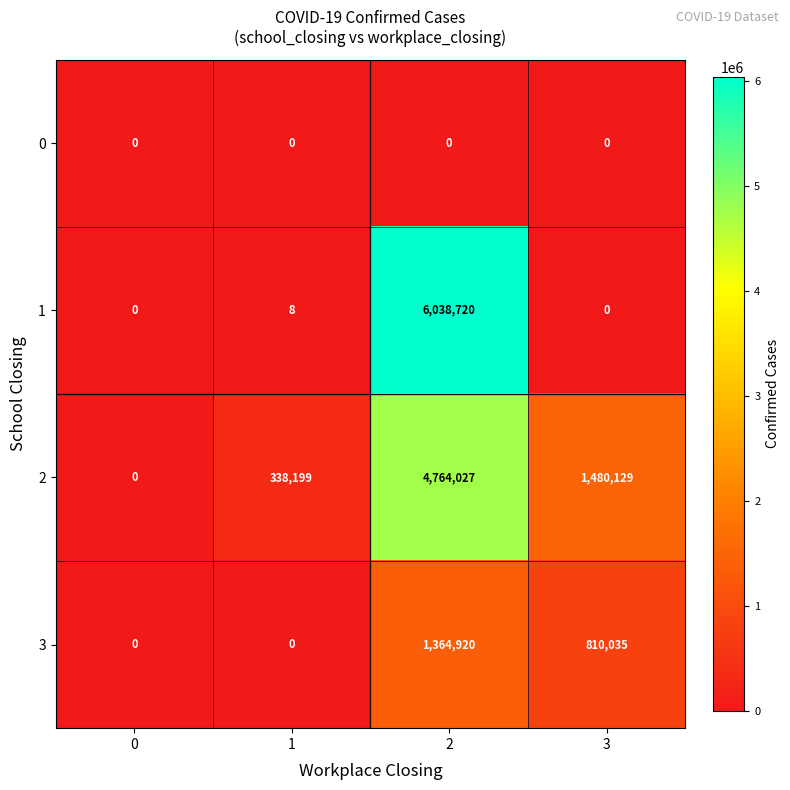

At which label is 3 closest to 682460?

3